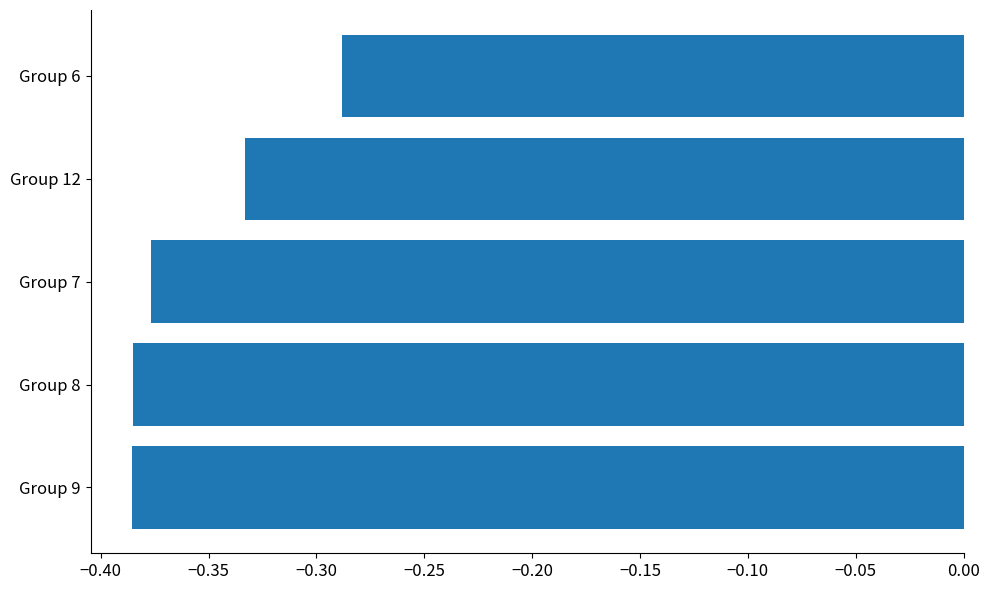

The chart shows a value of -0.6 at Group 12. True or false?

False